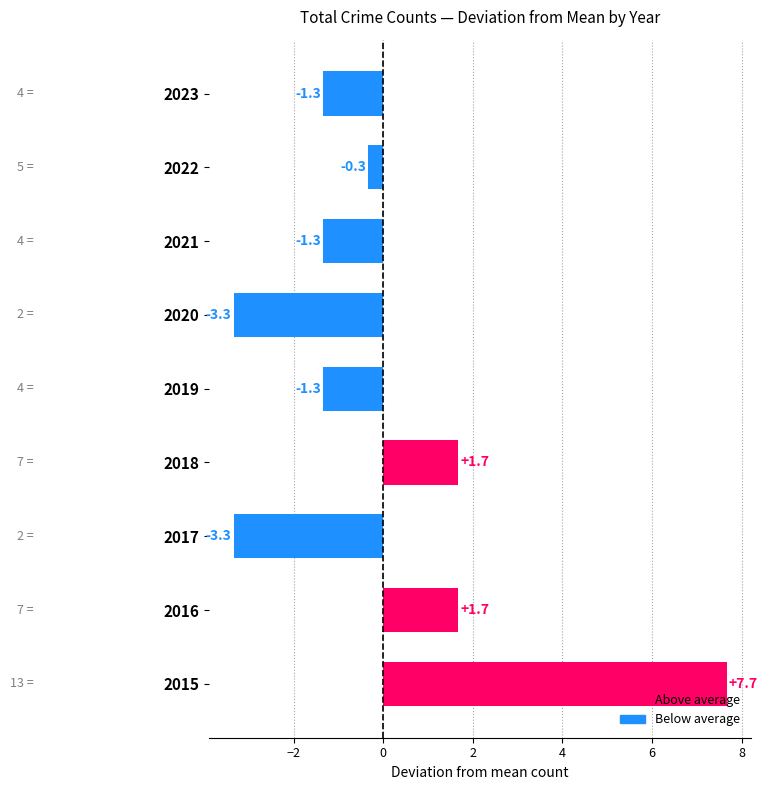

What is the greatest value displayed?

7.7